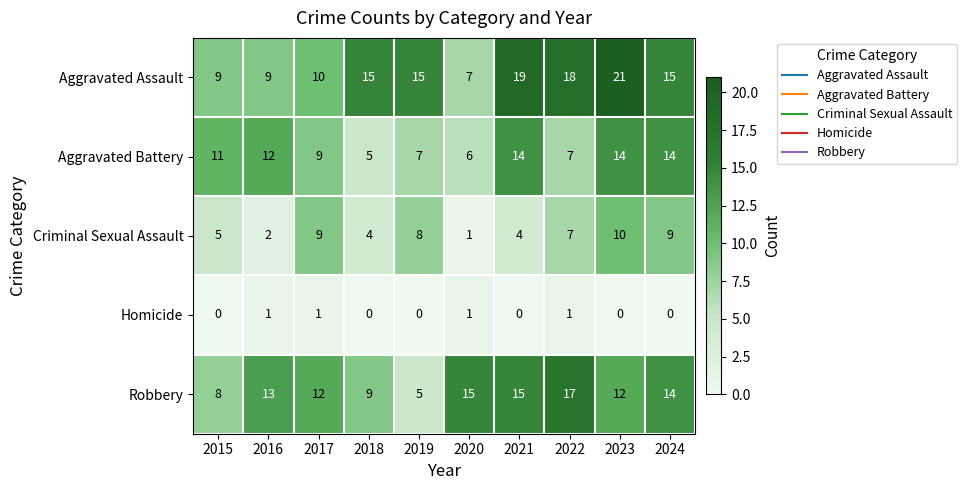

What is the approximate value of Aggravated Battery at 2019?

7